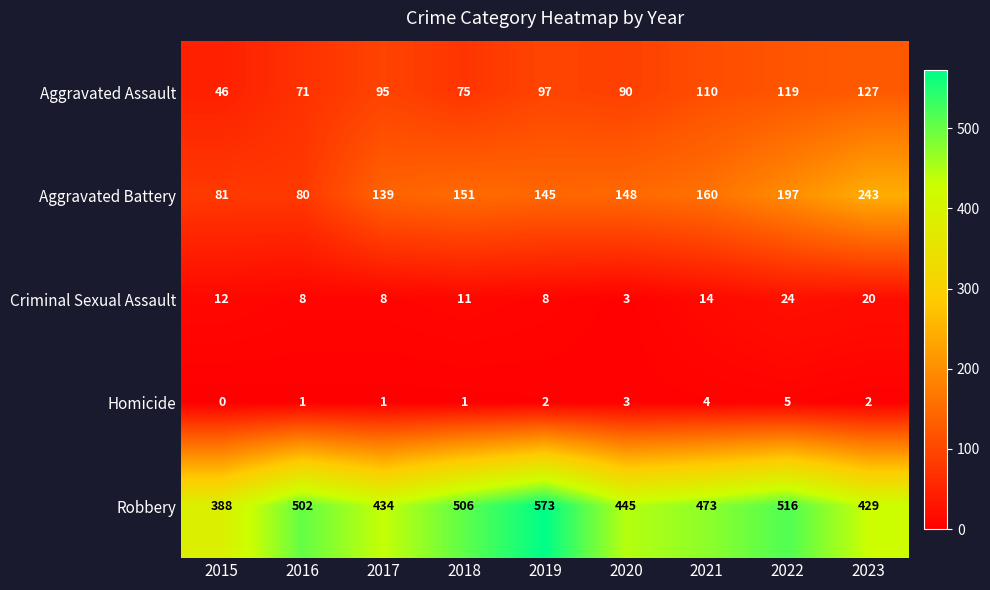

Where does the Robbery series first go above 473?

2016